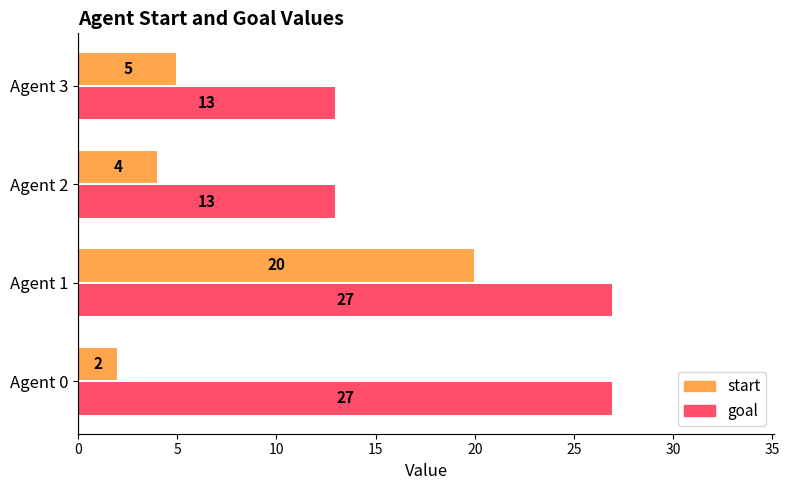

True or false: start has a value of 2 at Agent 0.

True